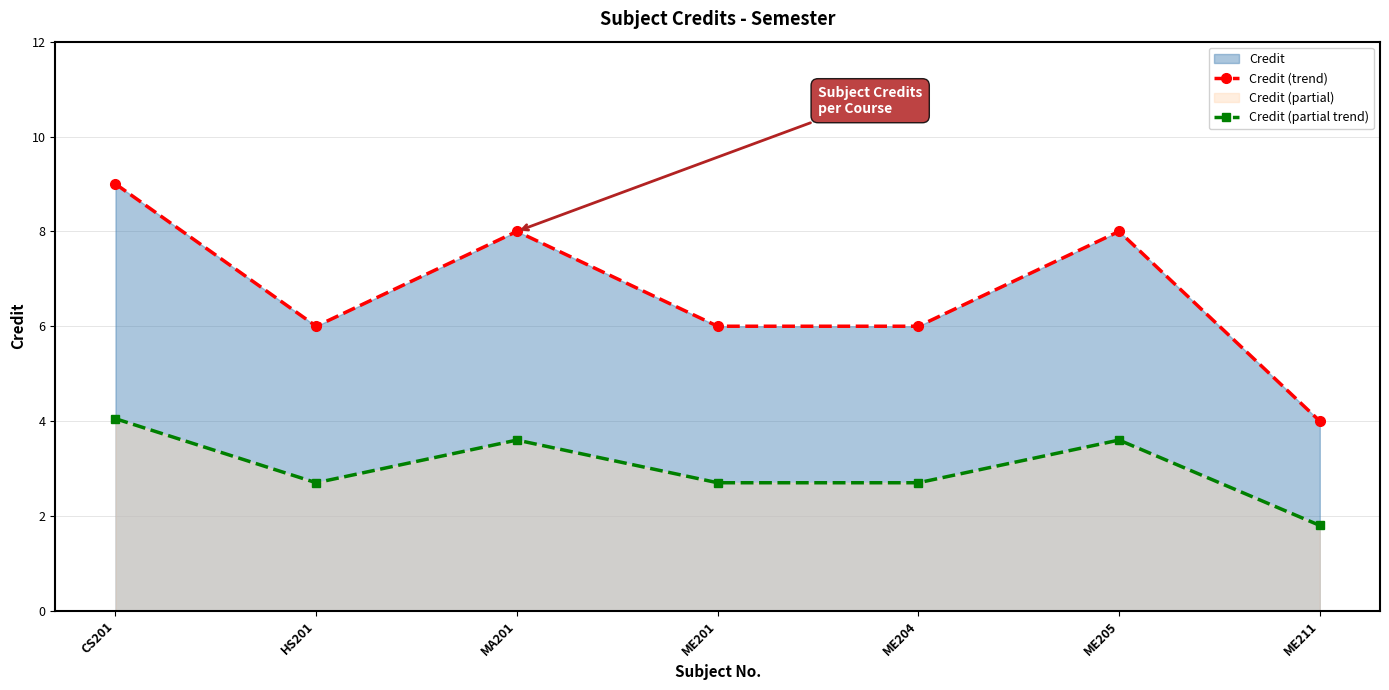

What is the highest value of the Credit (trend) series?

9.0